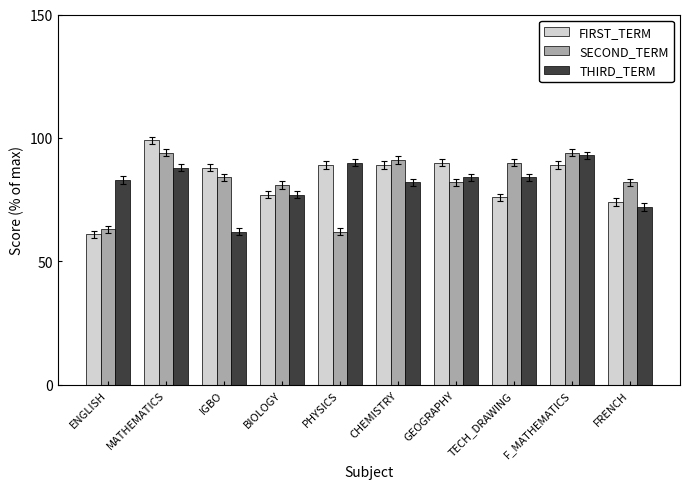

How many data points in FIRST_TERM are less than 89?

5